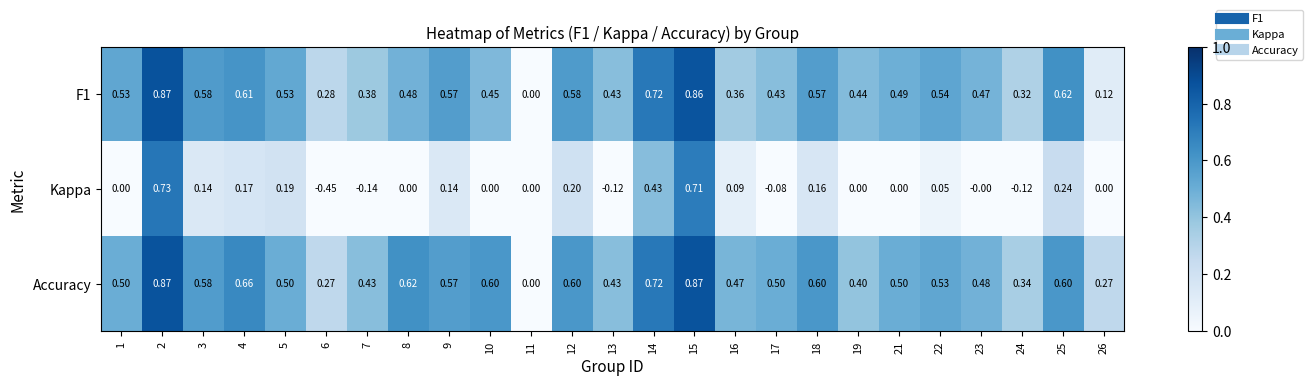

Which series changed the most between 9 and 22?

Kappa